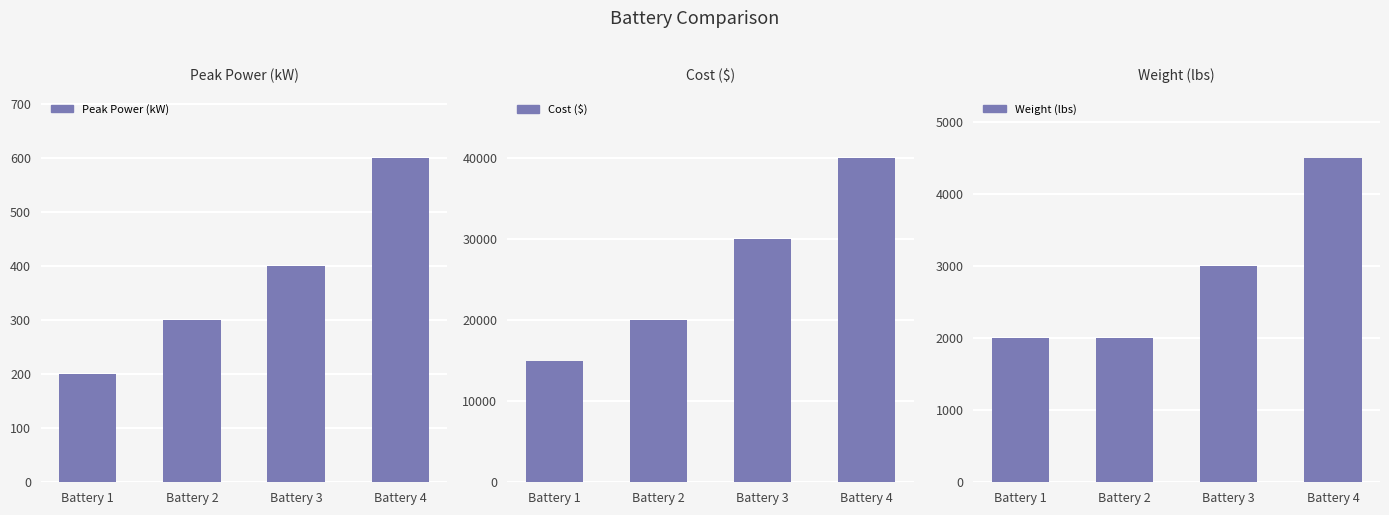

What is the sum of all Weight (lbs) values?

11500